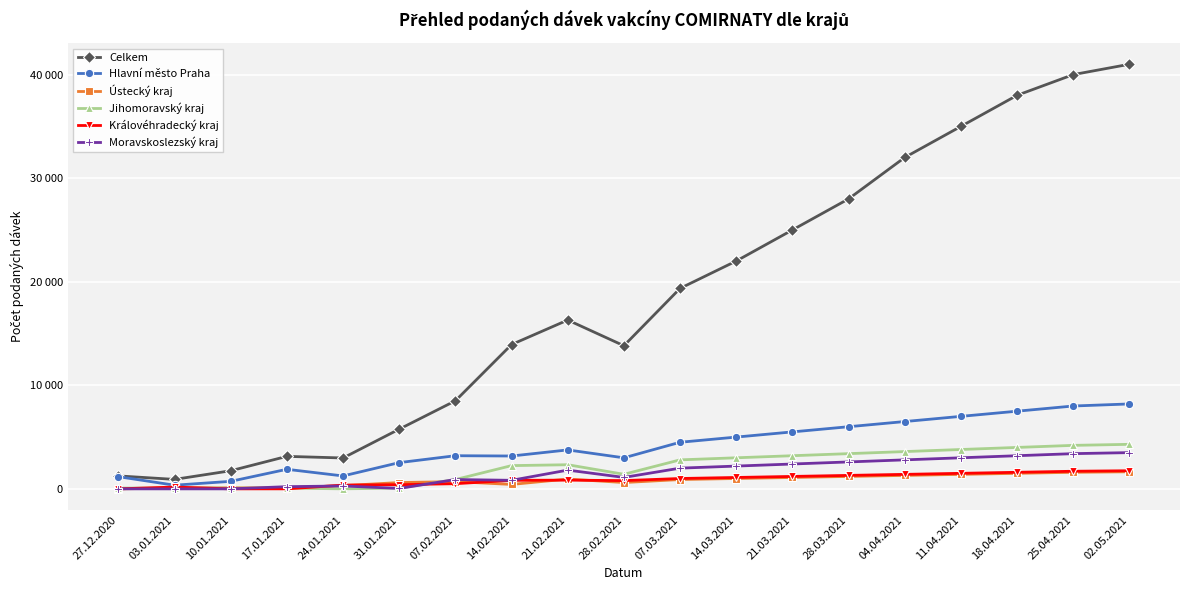

Between 27.12.2020 and 14.03.2021, which series saw the biggest shift?

Celkem